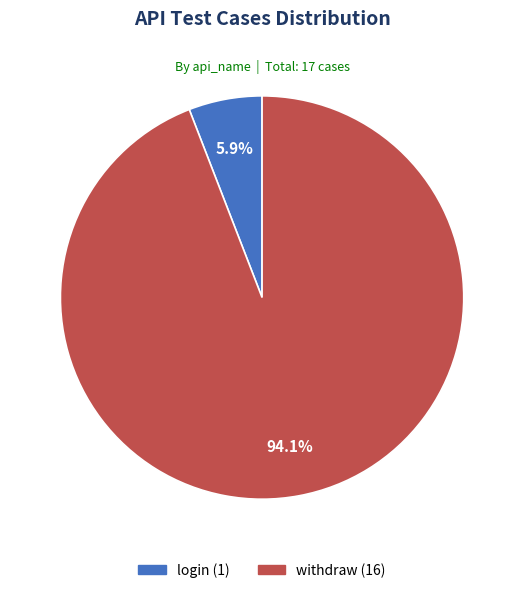

Count the number of slices in the pie.

2